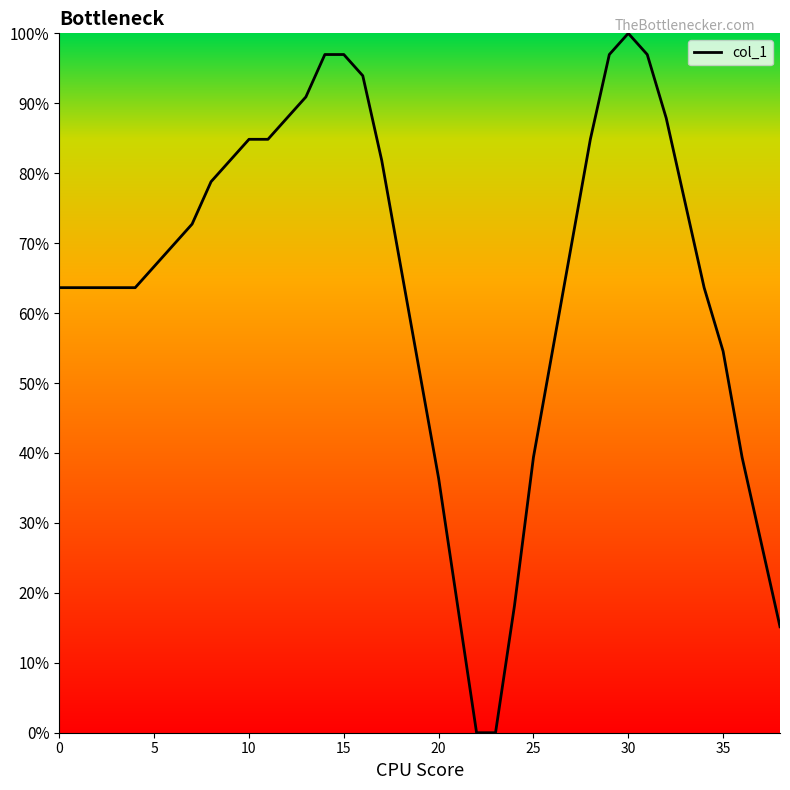

How many values exceed 66?

21